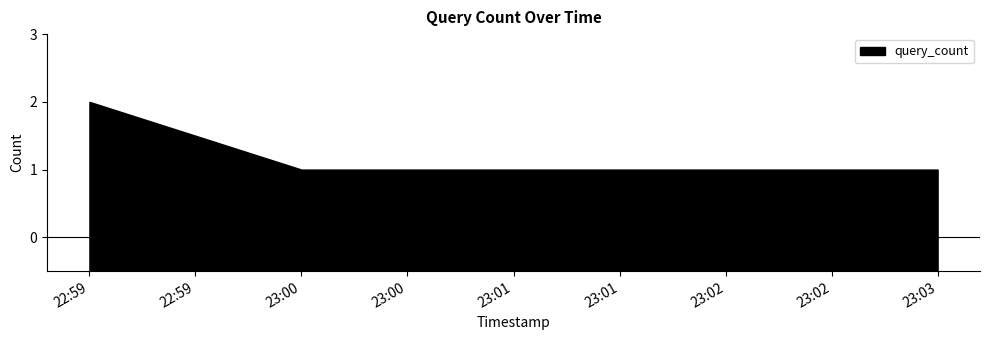

Which has a higher value, 2019-09-21 22:59:00 or 2019-09-21 23:03:00?

2019-09-21 22:59:00